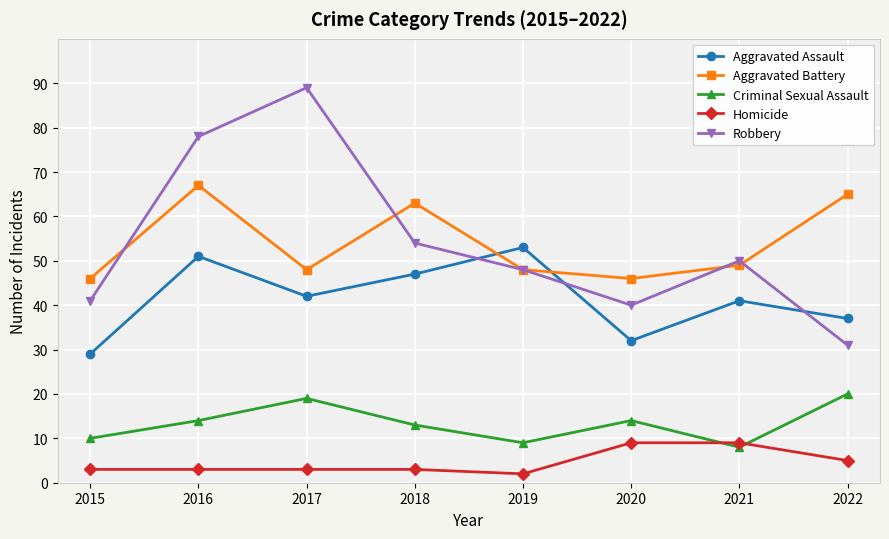

The value of Aggravated Assault at 2016 is 71. True or false?

False